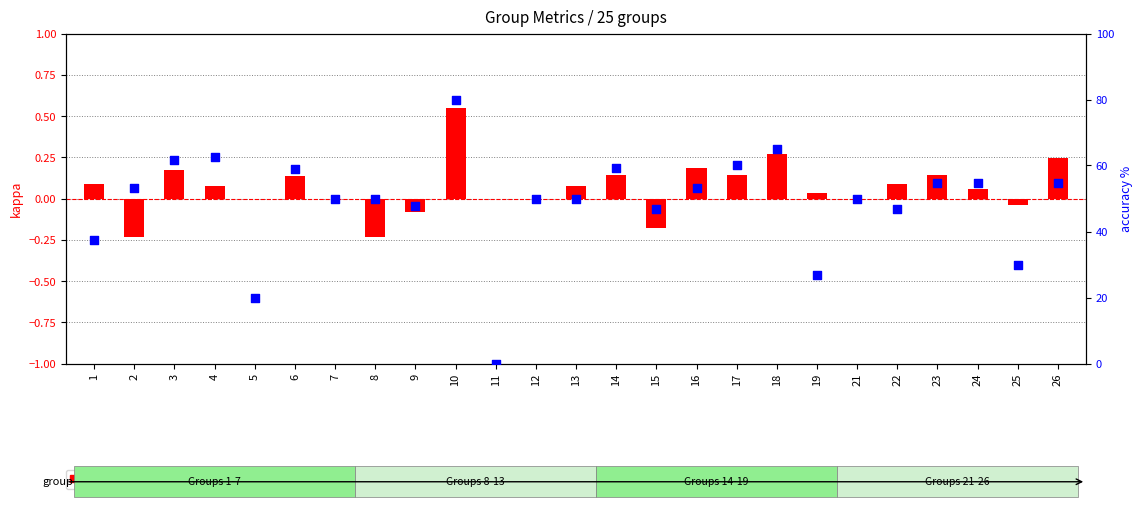

Which series has the widest spread of Y values?

accuracy (%)